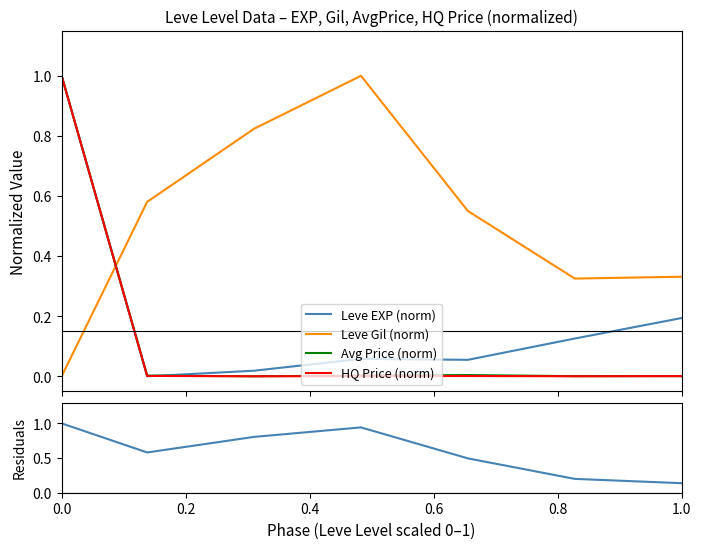

What is the minimum value for Residuals?

0.1